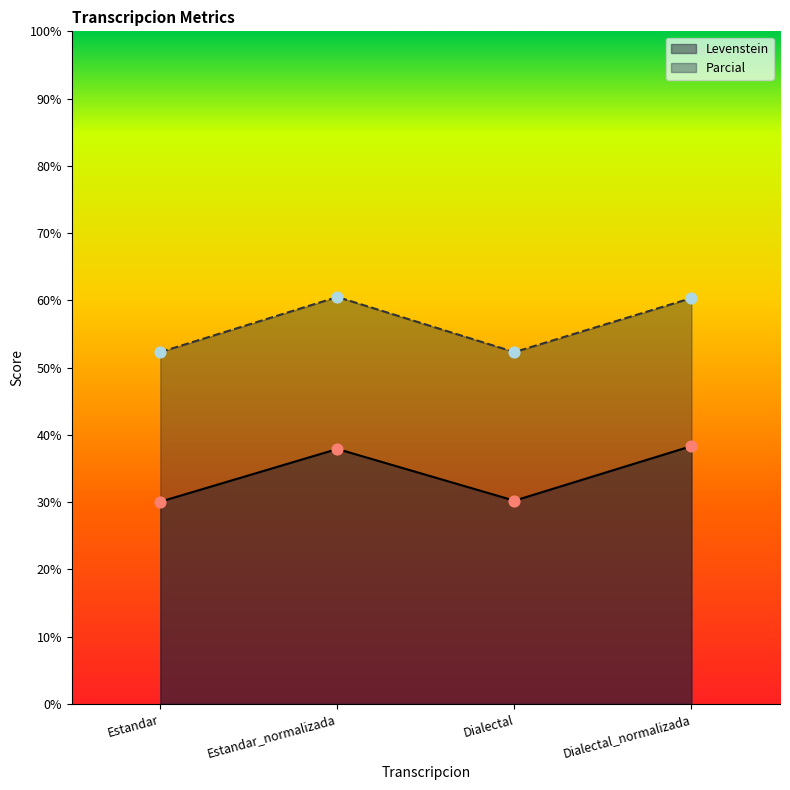

What are all the series names shown in the legend?

Levenstein, Parcial